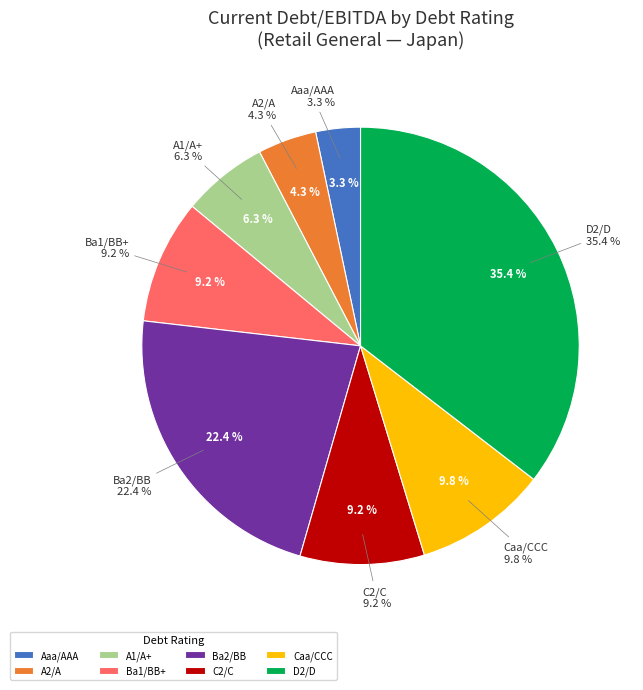

Combined, what portion of the pie is Ba1/BB+ and A1/A+?

15.5%